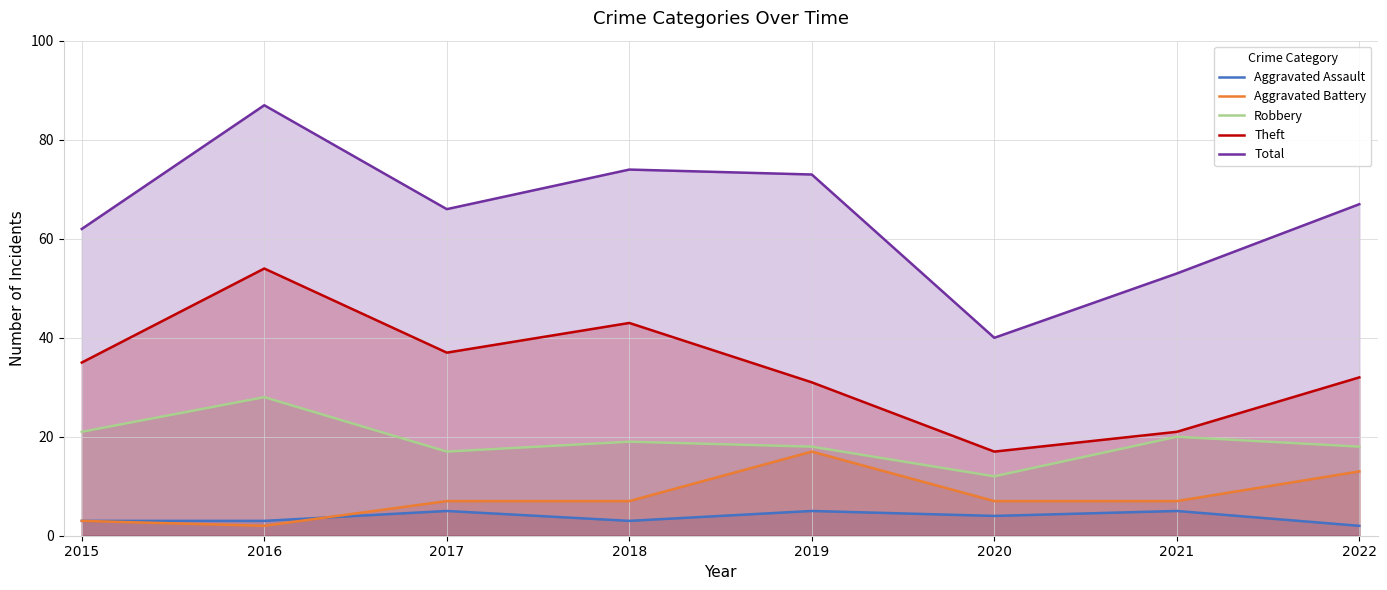

At which label does Total reach its minimum?

2020